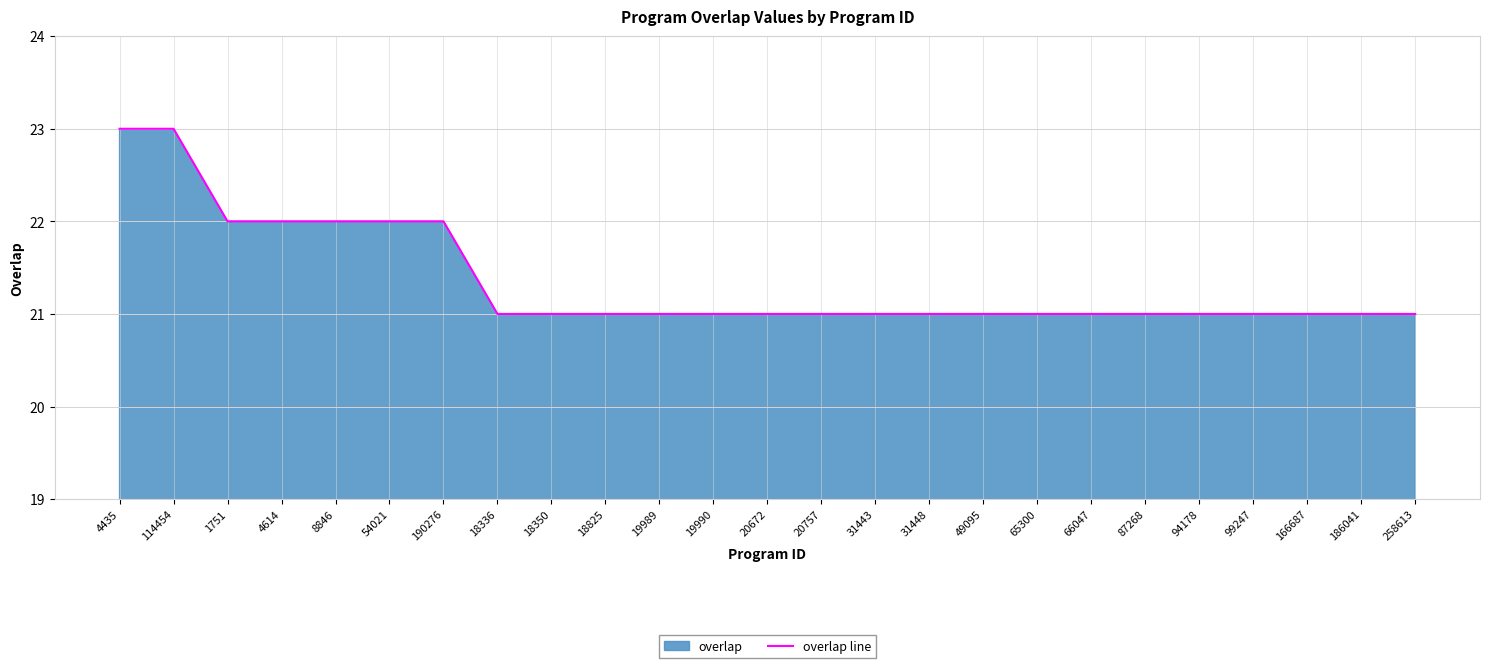

What is the difference between the second highest and second lowest values?

2